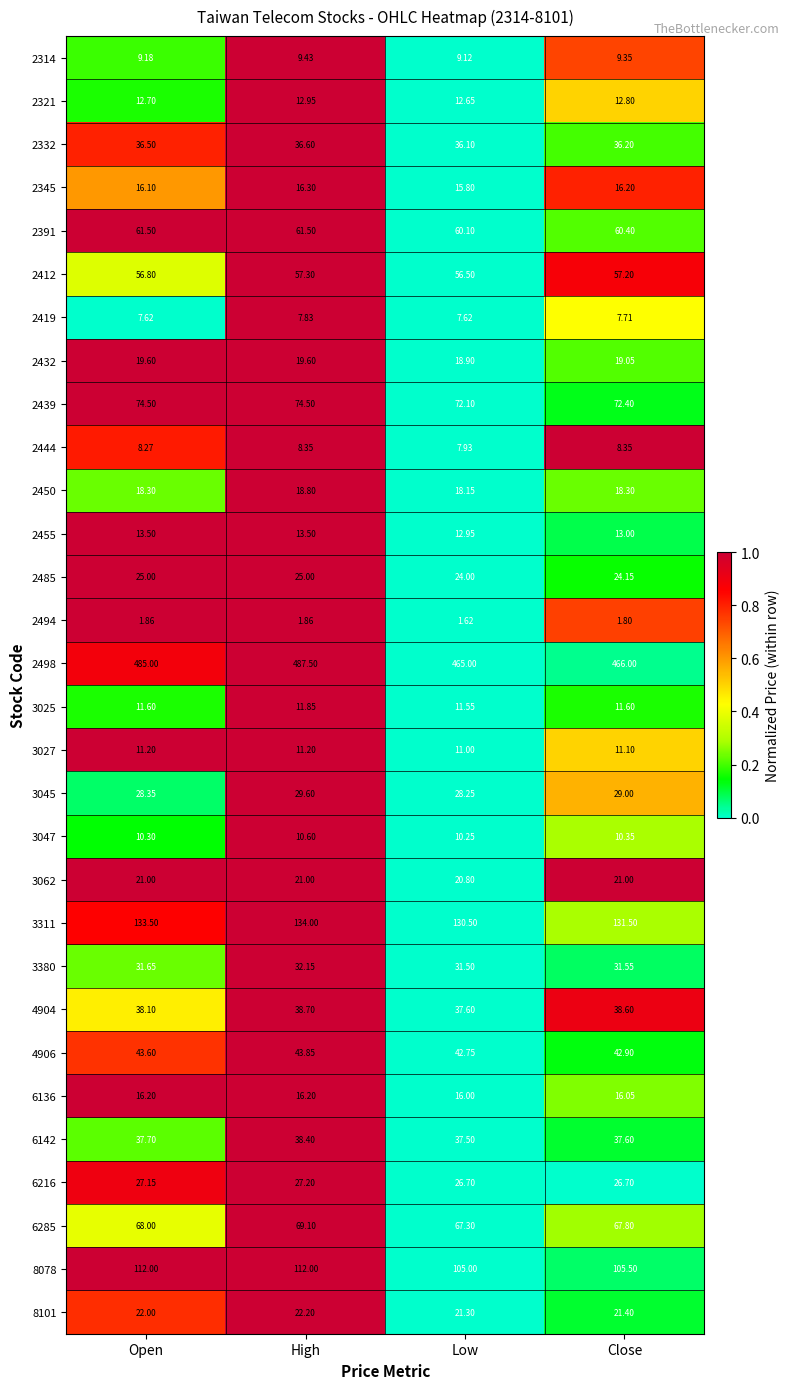

Where is 2498 nearest to the value 476?

Open